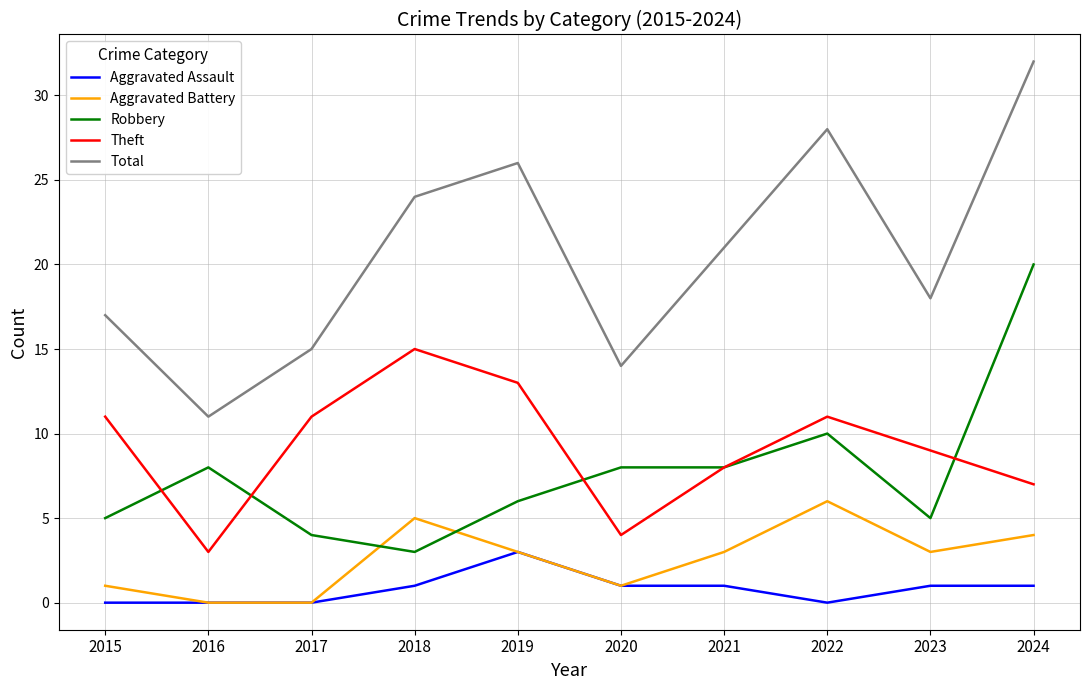

Which series has the largest total across all categories?

Total